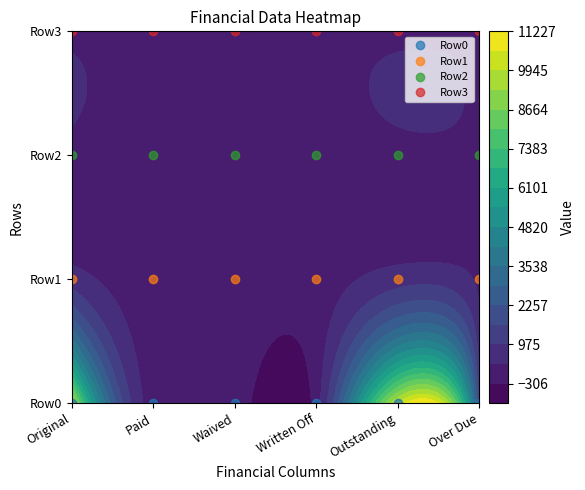

Which series changed the most between Paid and Outstanding?

Row0